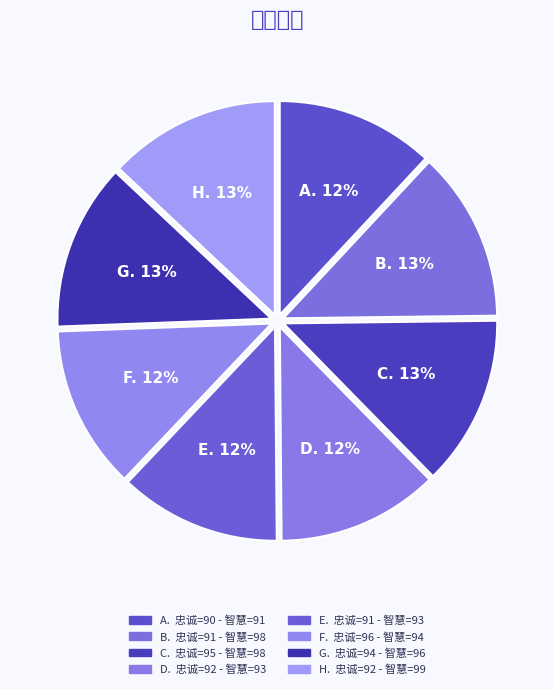

How many segments does this pie chart have?

8